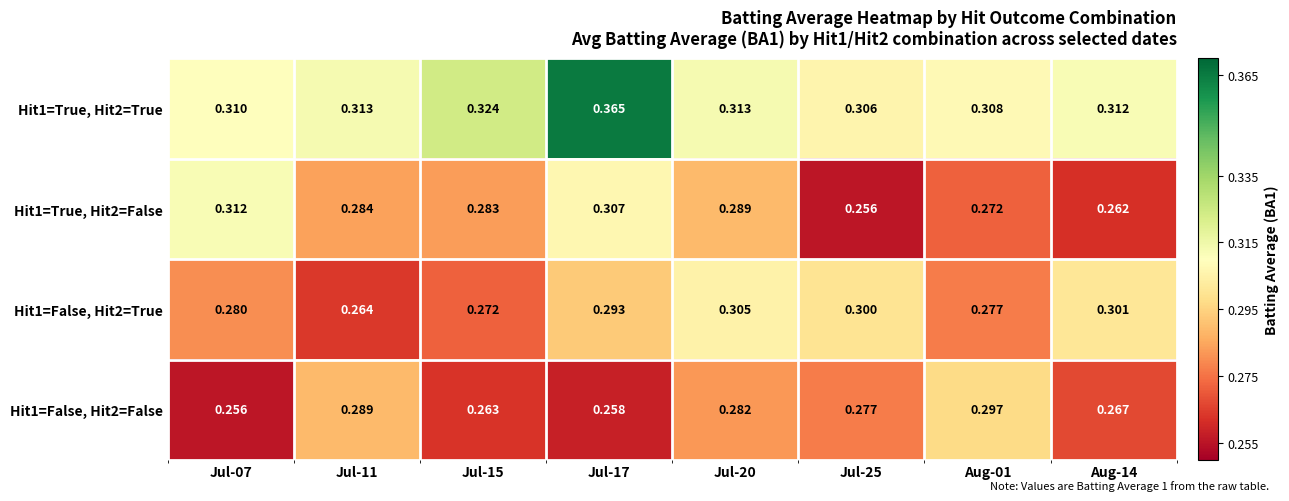

Is the value of Hit1=True, Hit2=True at Aug-01 greater than the value of Hit1=False, Hit2=False at Aug-14?

Yes